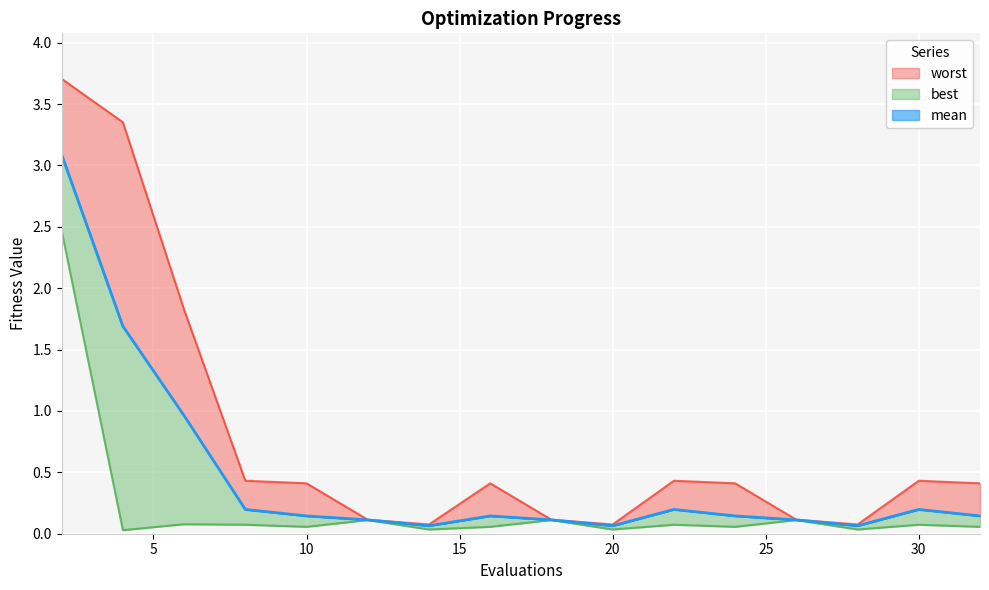

What is the total value across all series at 26?

0.3